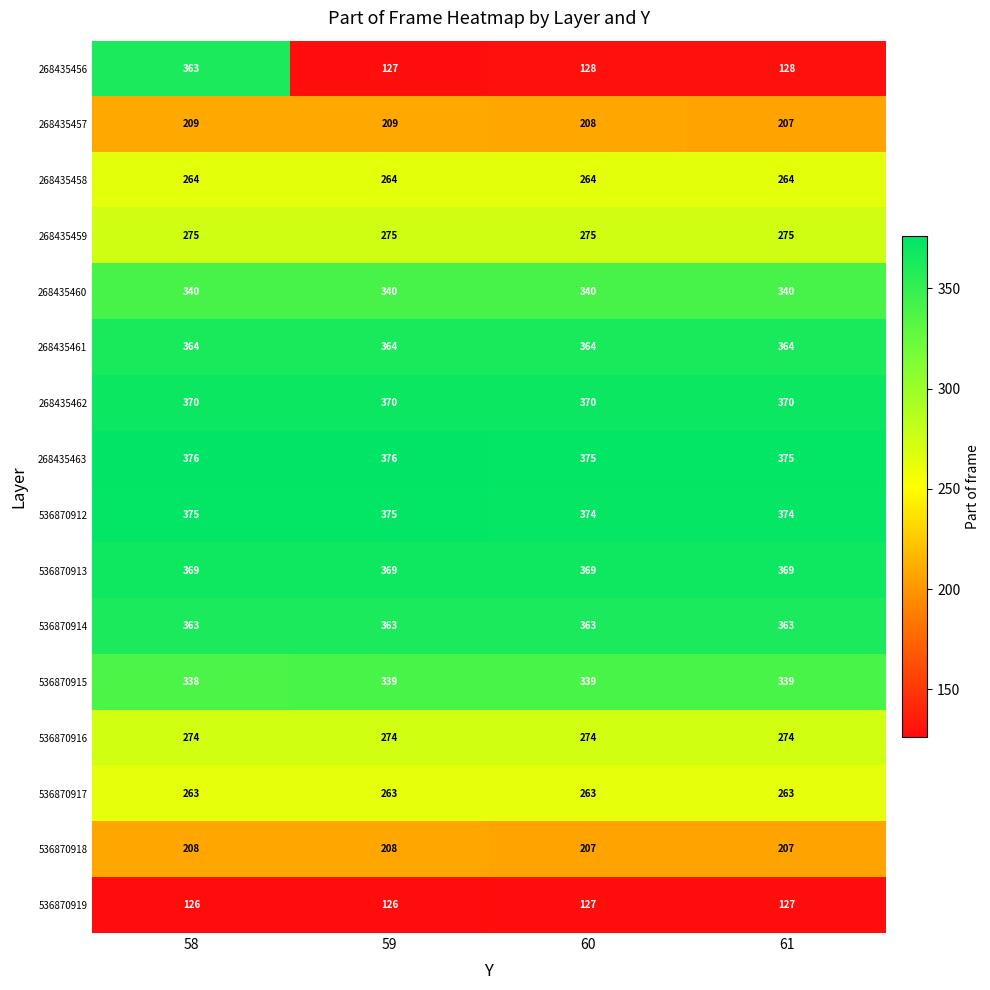

Which series has the largest range (max minus min)?

268435456